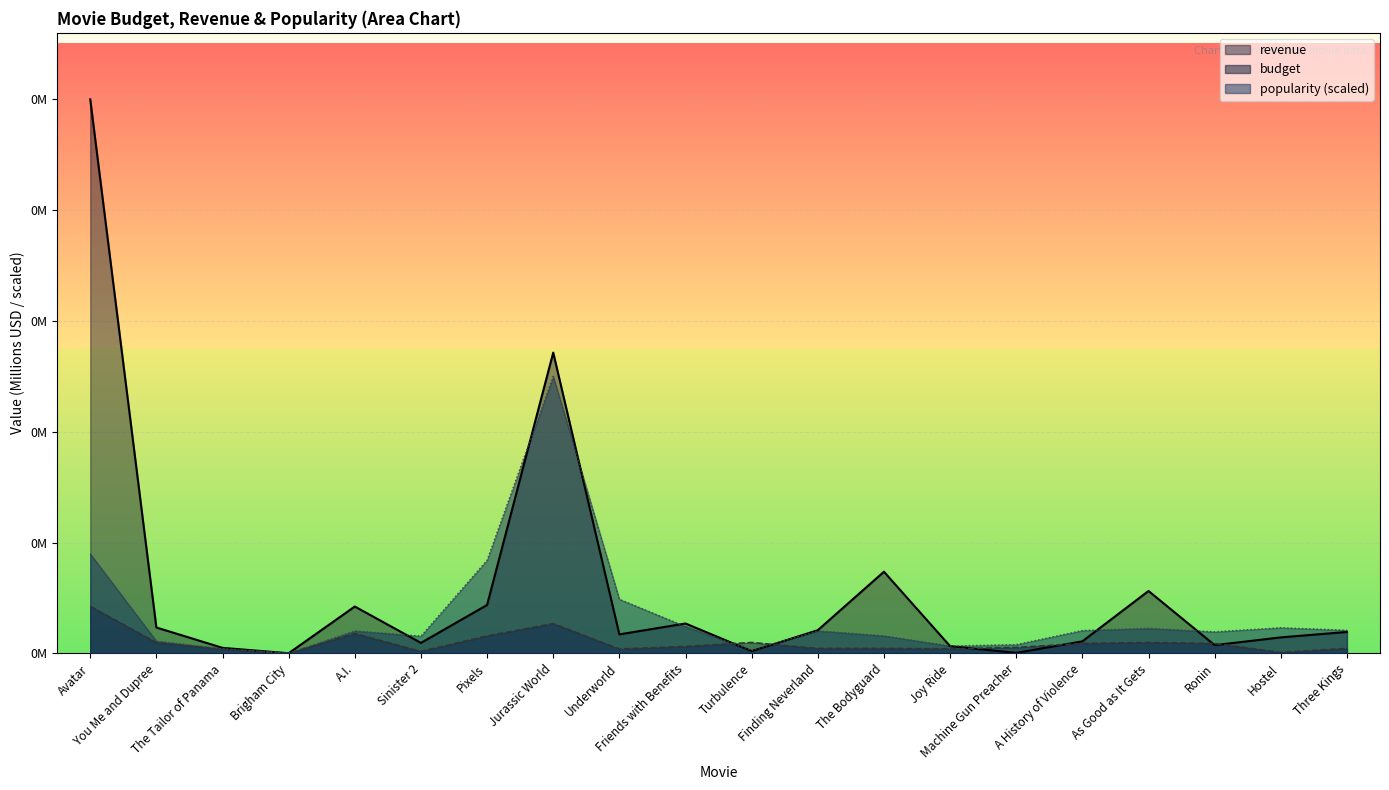

At which category is the sum across all series the highest?

Avatar